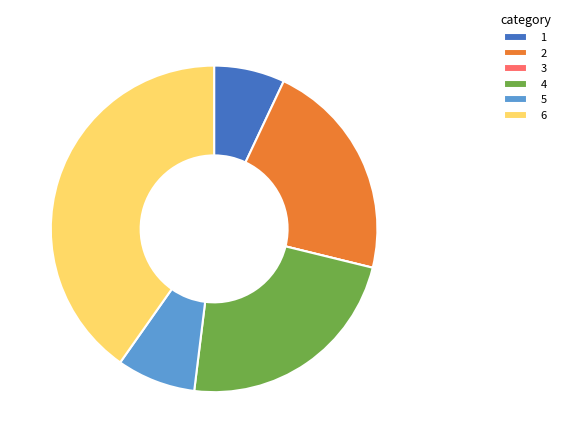

Do 4 and 5 together represent more than half of the pie?

No